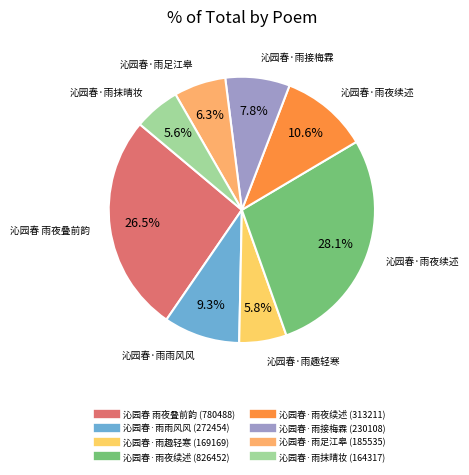

Count the number of slices in the pie.

8